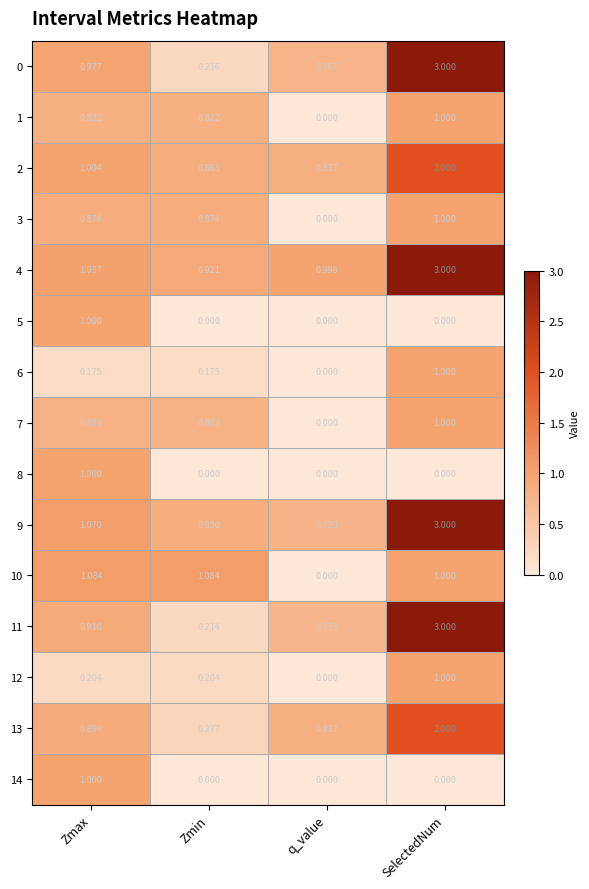

Which series has the largest total across all categories?

4